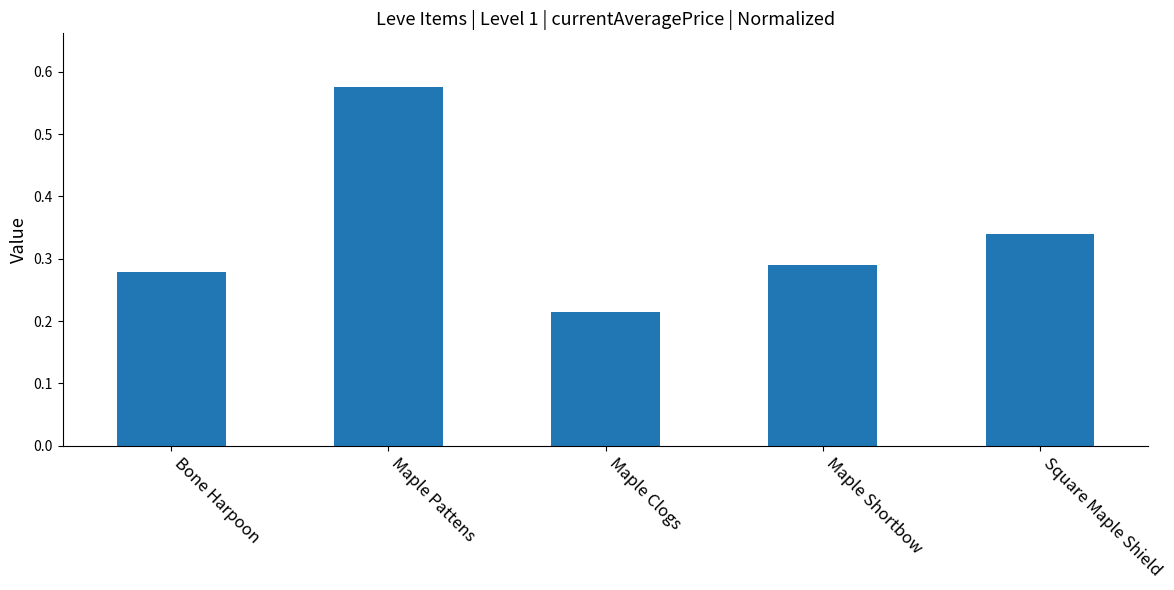

Between Maple Pattens and Maple Shortbow, which is larger?

Maple Pattens